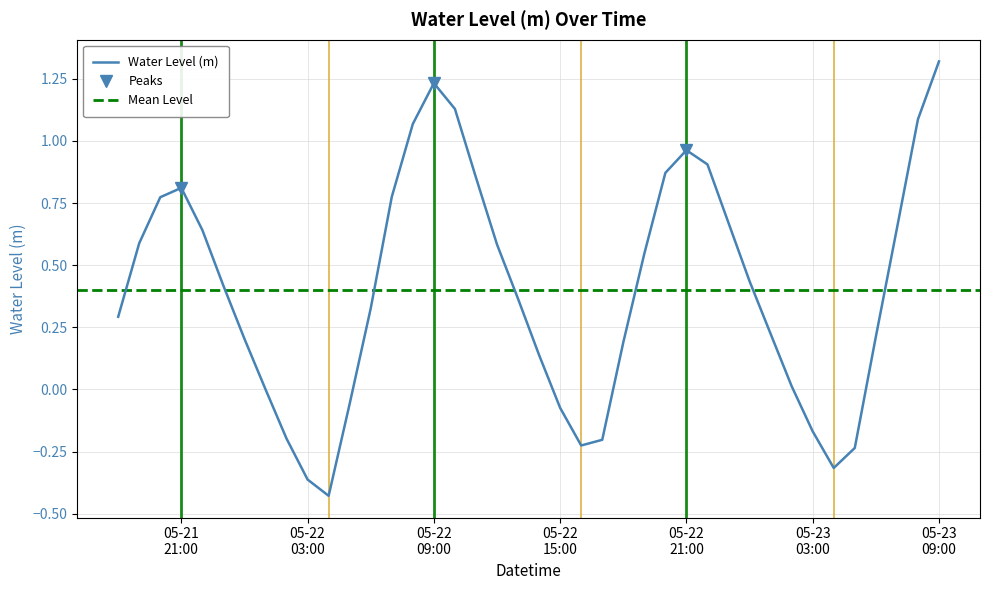

Where does the data first go above 0?

2024-05-21 18:00:00